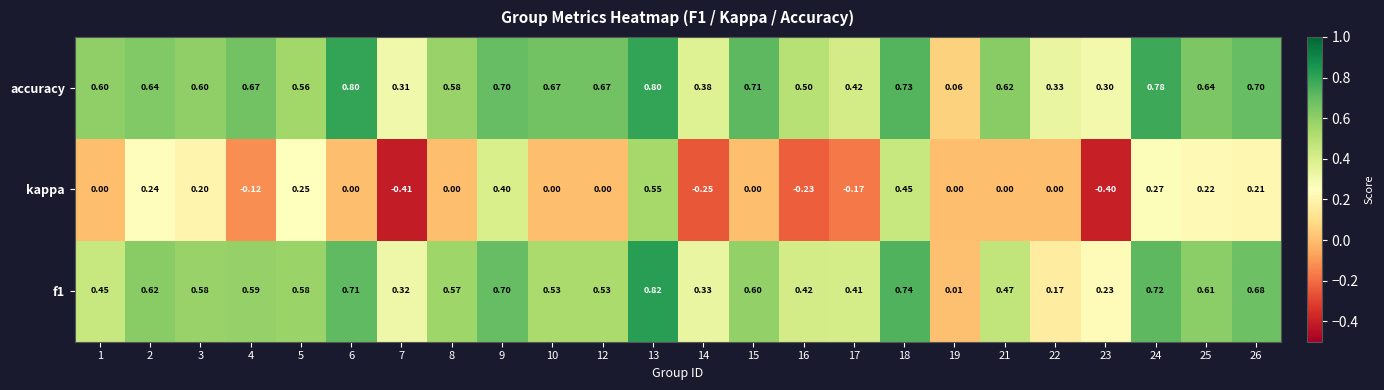

Which series has the largest range (max minus min)?

kappa